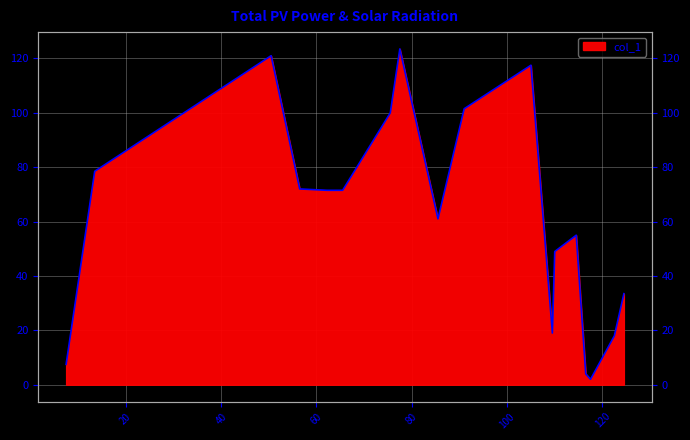

Reading left to right, what are all the values shown in this chart?

7.5=7.5	13.5=78.5	50.5=121.0	56.5=72.0	62.25=71.5	65.5=71.5	75.5=100.0	77.5=123.5	85.5=61.0	91.0=101.5	105.0=117.5	109.5=19.0	110.0=49.0	114.5=55.0	116.5=4.0	117.5=2.0	122.5=18.0	124.5=33.5